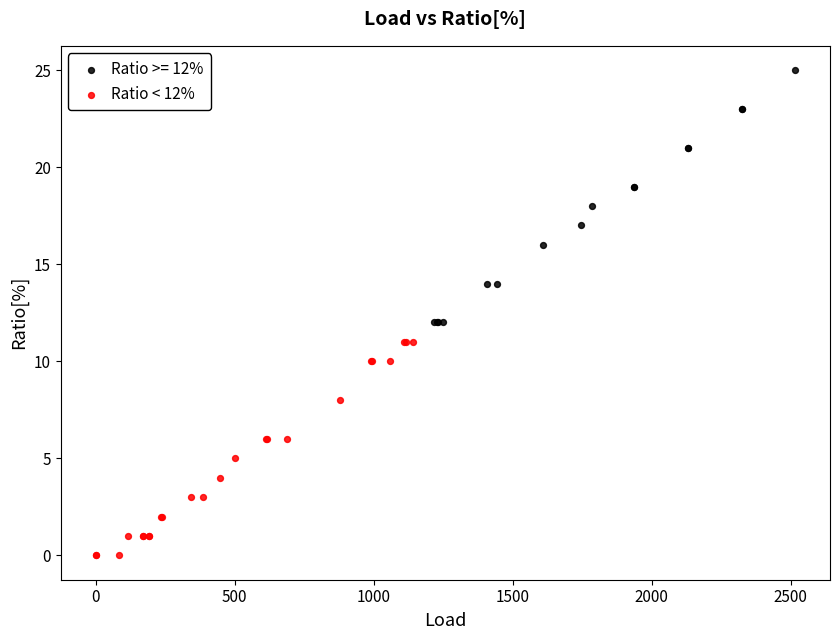

Which series reaches the minimum Y coordinate?

Ratio < 12%